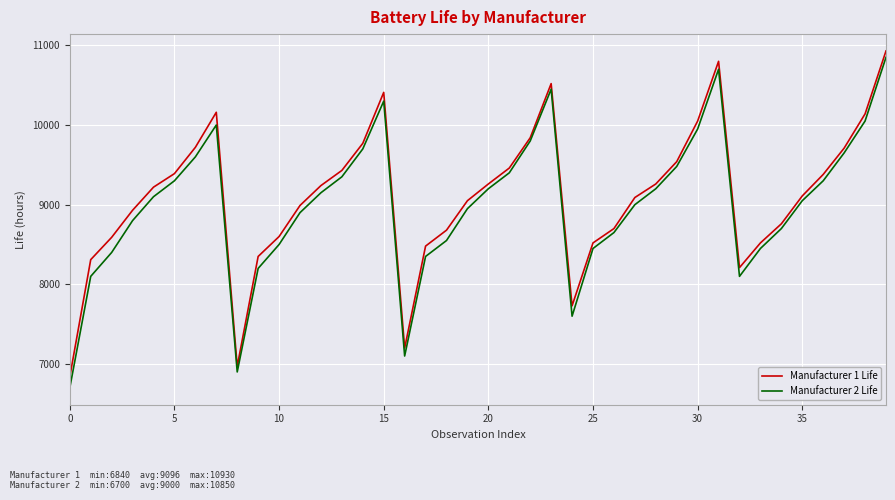

Which series has the widest spread of values?

Manufacturer 2 Life